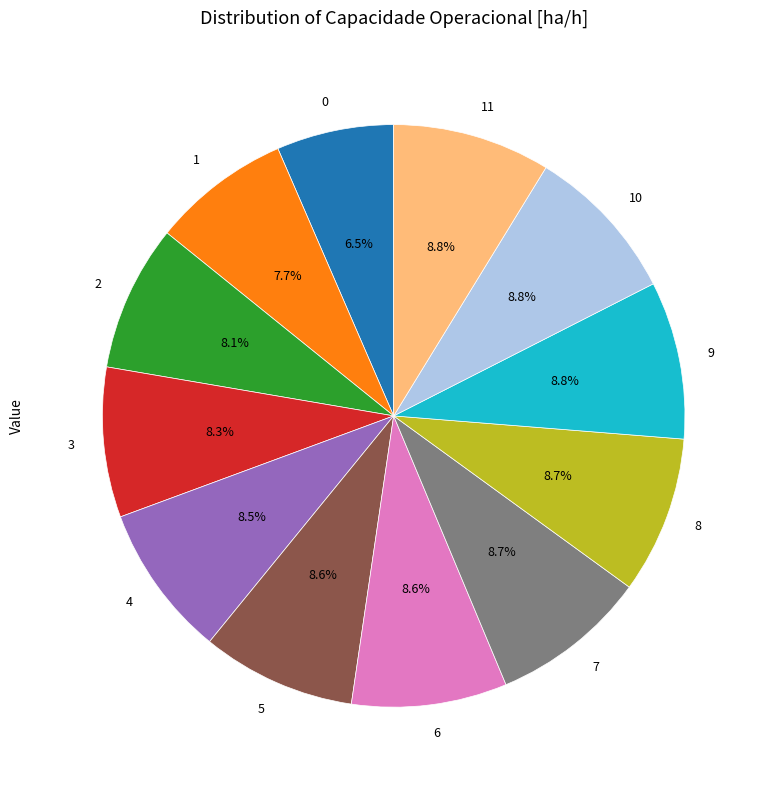

To the nearest percent, what is the difference between the largest and smallest slice percentages?

2%